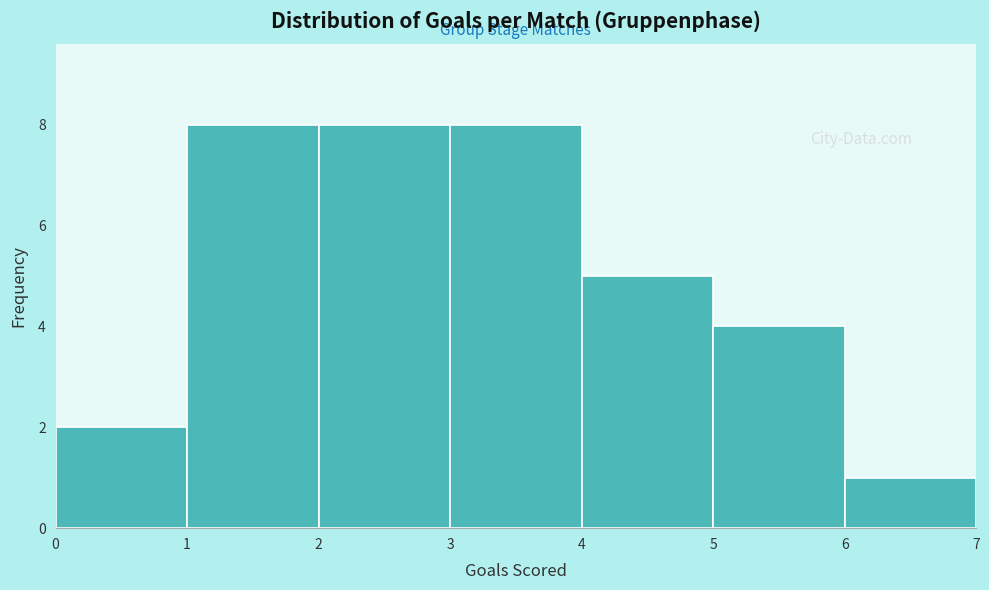

Reading left to right, list every bar in this chart as the range it spans on the x-axis followed by its height. The values are not printed on the chart, so give them approximately, as read against the axis.

0 to 1: 2
1 to 2: 8
2 to 3: 8
3 to 4: 8
4 to 5: 5
5 to 6: 4
6 to 7: 1